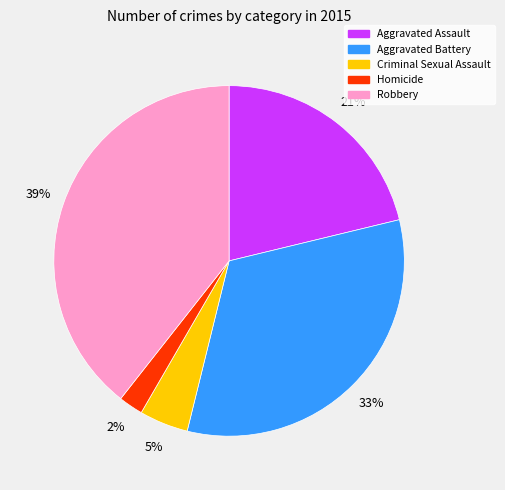

What is the largest slice in the pie chart?

Robbery